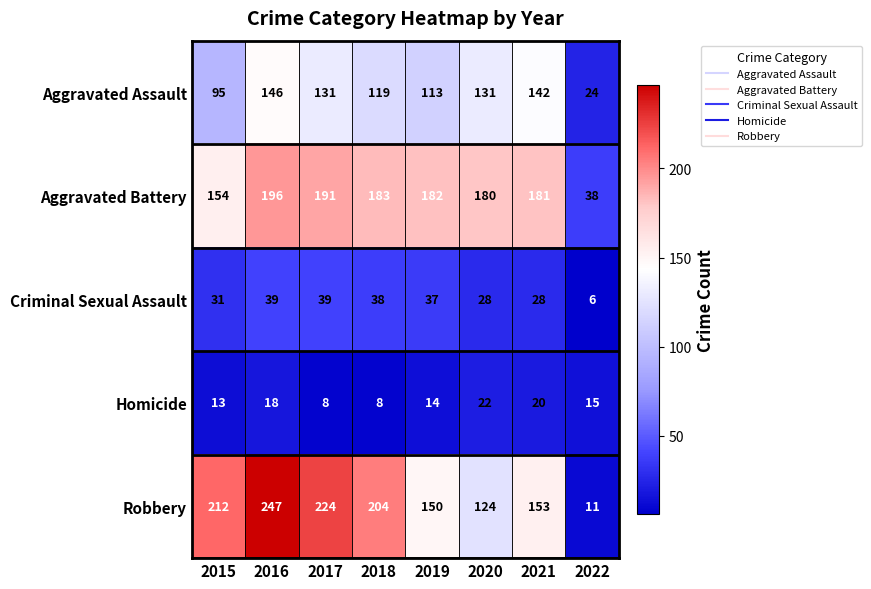

What is the total value across all series at 2021?

524